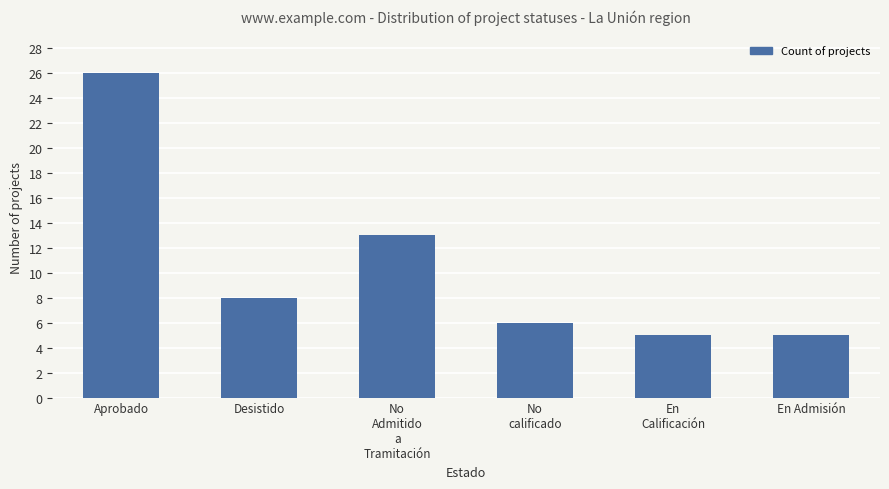

What is the difference between the values at No
Admitido
a
Tramitación and No
calificado?

7